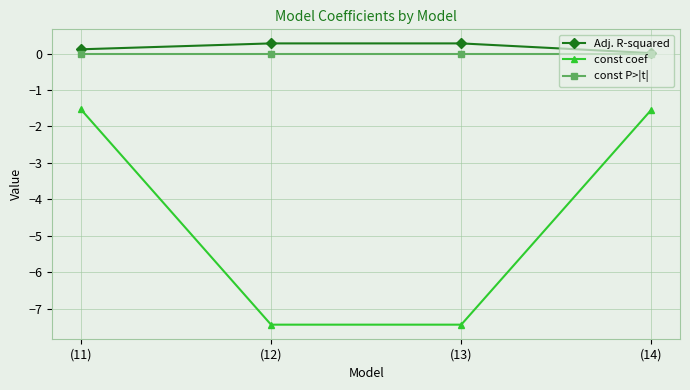

What are all the series names shown in the legend?

Adj. R-squared, const coef, const P>|t|